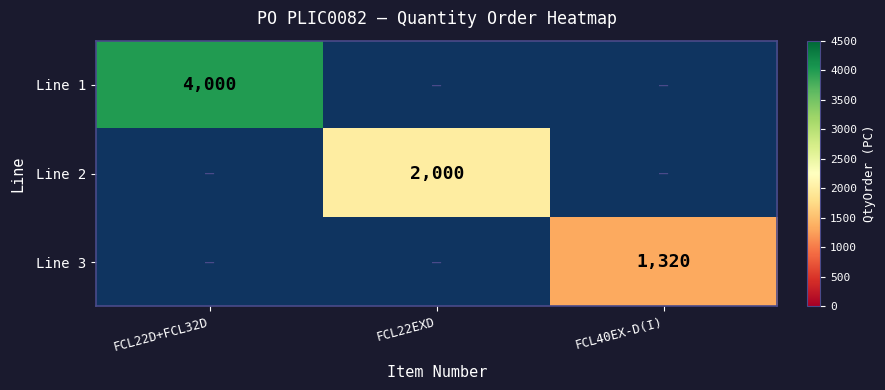

Is the value of Line 2 at FCL22EXD greater than the value of Line 3 at FCL40EX-D(I)?

Yes